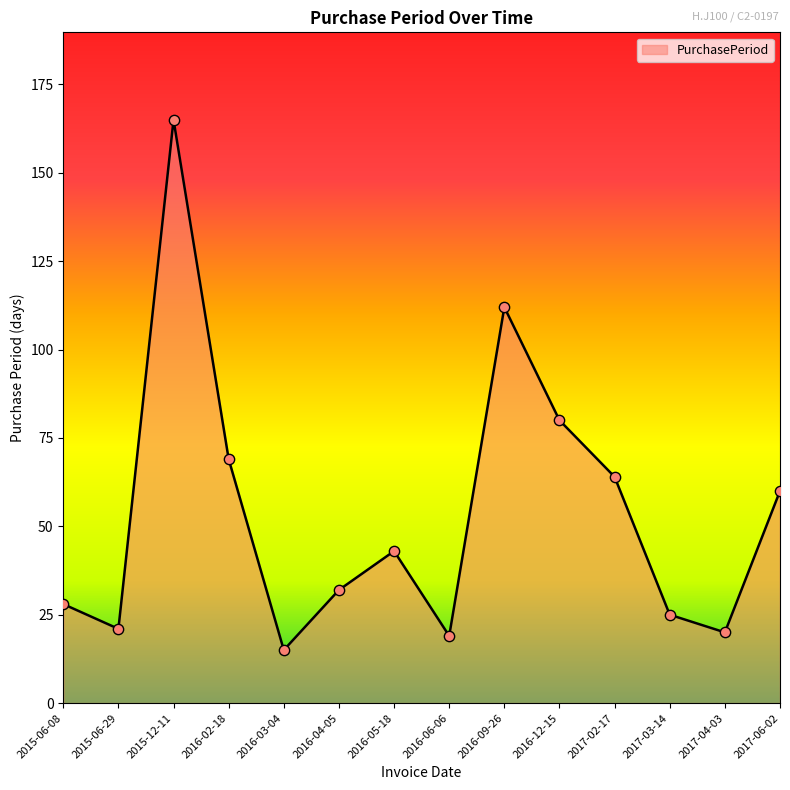

Between 2016-05-18 and 2015-06-08, which is larger?

2016-05-18